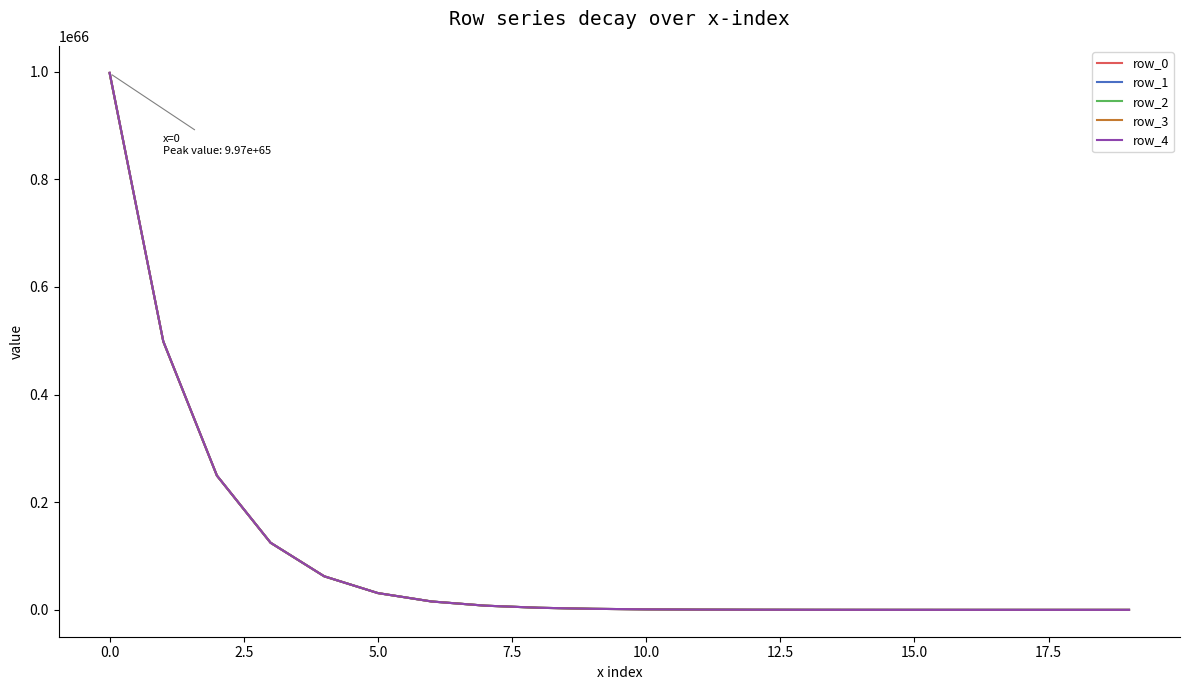

List the series in order of their overall mean, highest first.

row_4, row_3, row_2, row_1, row_0